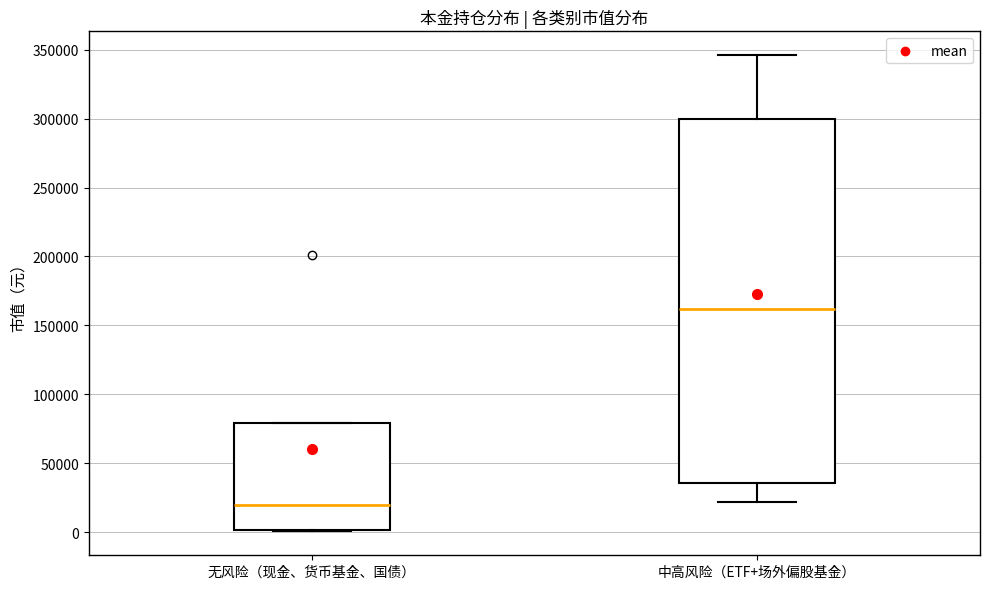

Reading left to right, read every box against the y-axis: the position of its median line, the range the box covers, and the ends of its whiskers. The values are not printed on the chart, so give them approximately, as read against the axis.

无风险（现金、货币基金、国债）: median 20000, box 0 to 80000, whiskers 0 to 80000
中高风险（ETF+场外偏股基金）: median 160000, box 35000 to 300000, whiskers 20000 to 345000